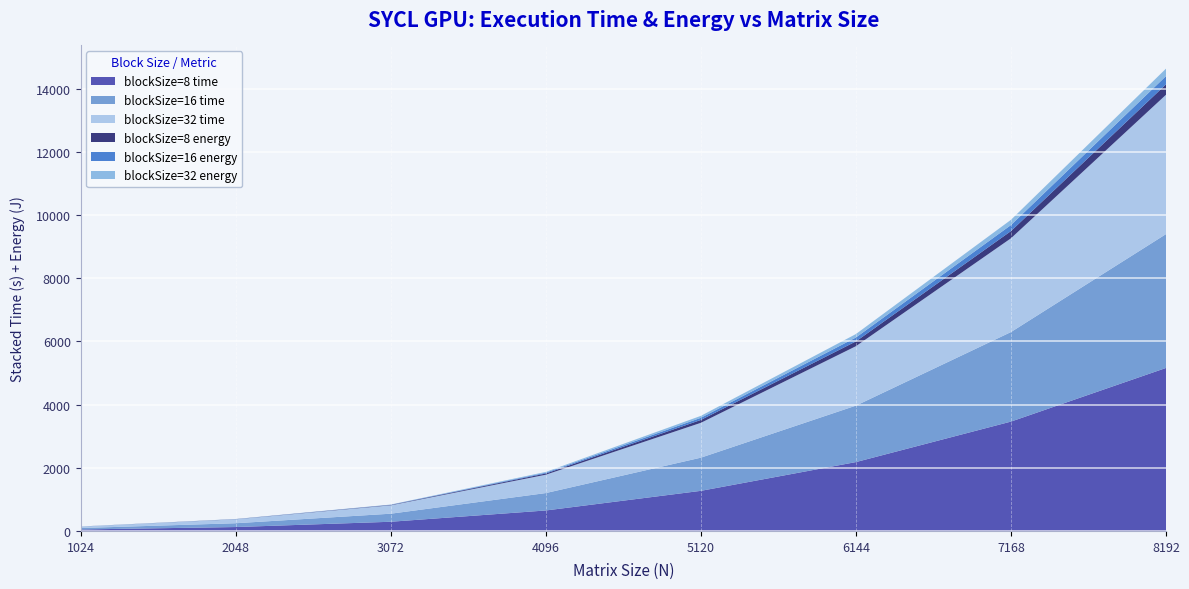

Reading left to right, extract all data points from this chart.

blockSize=8 time: 46.5	123.7	290.9	648.0	1269.2	2179.7	3461.6	5159.4
blockSize=16 time: 45.3	120.1	254.9	550.6	1049.9	1786.7	2833.7	4237.3
blockSize=32 time: 46.3	124.9	265.5	580.9	1102.9	1881.5	2968.4	4410.7
blockSize=8 energy: 1.4	3.7	11.0	38.7	90.7	151.3	227.6	329.7
blockSize=16 energy: 0.8	3.5	6.2	24.8	68.0	123.6	191.0	261.8
blockSize=32 energy: 0.8	2.3	6.6	25.4	61.9	109.6	166.4	236.0